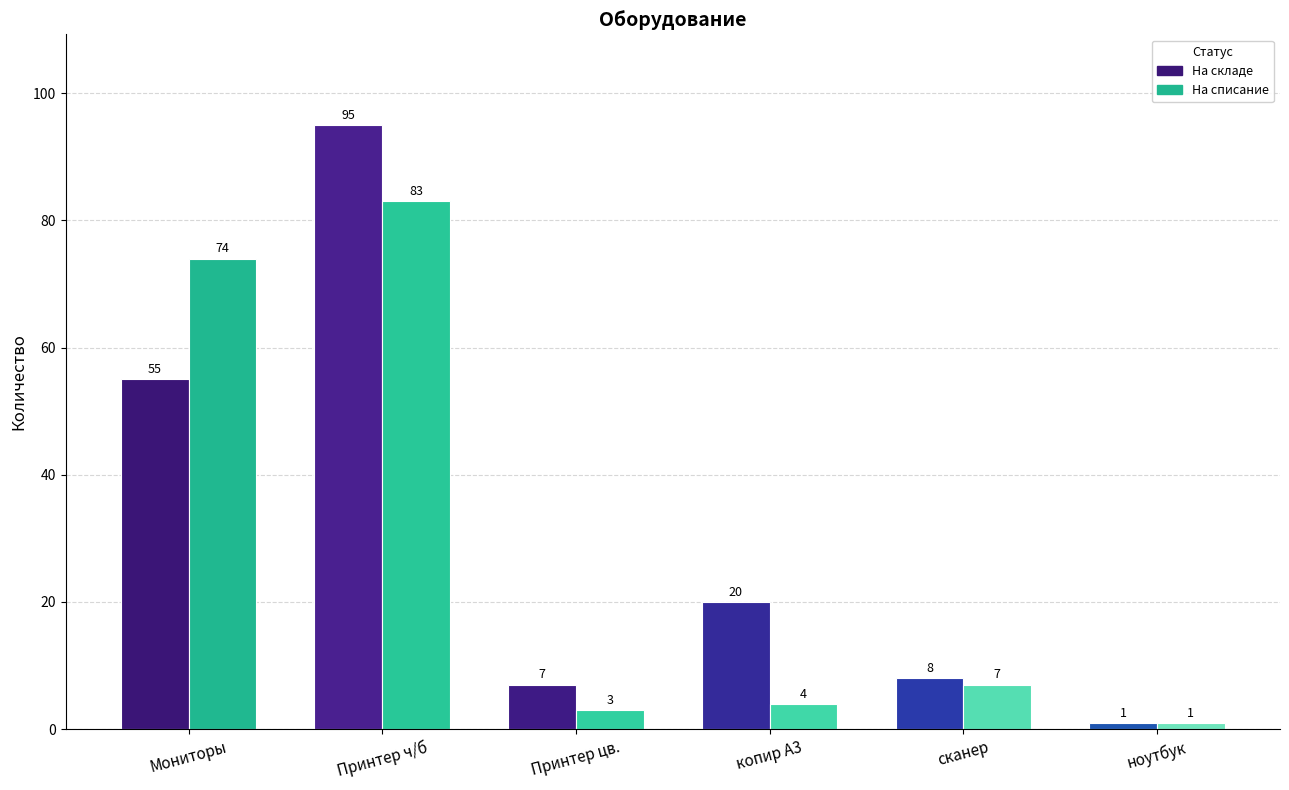

What value does the На списание series have at Принтер цв., to the nearest 5?

5